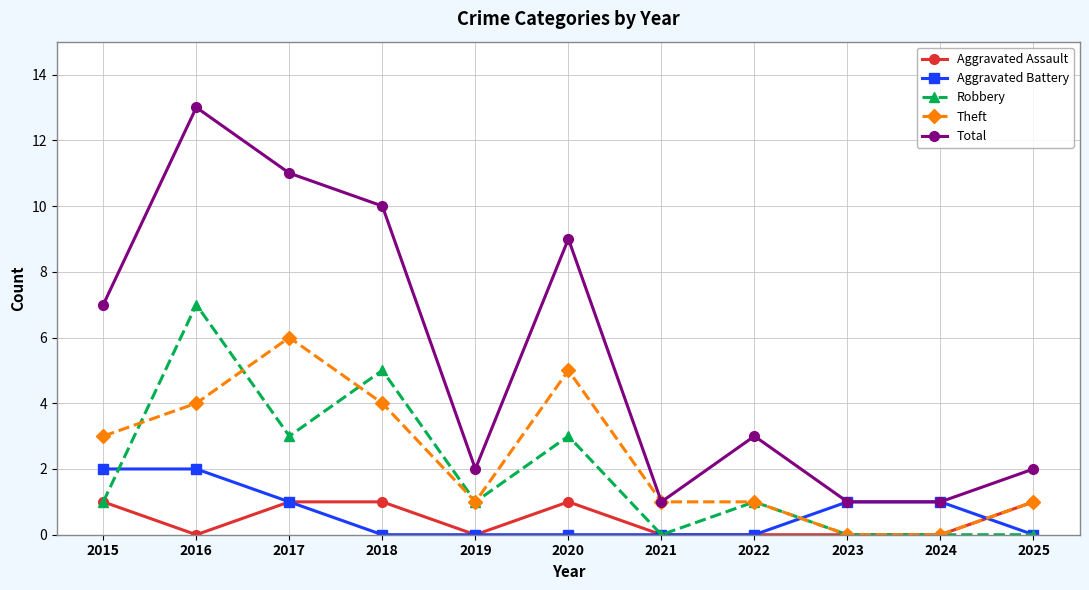

Which series has the widest spread of values?

Total